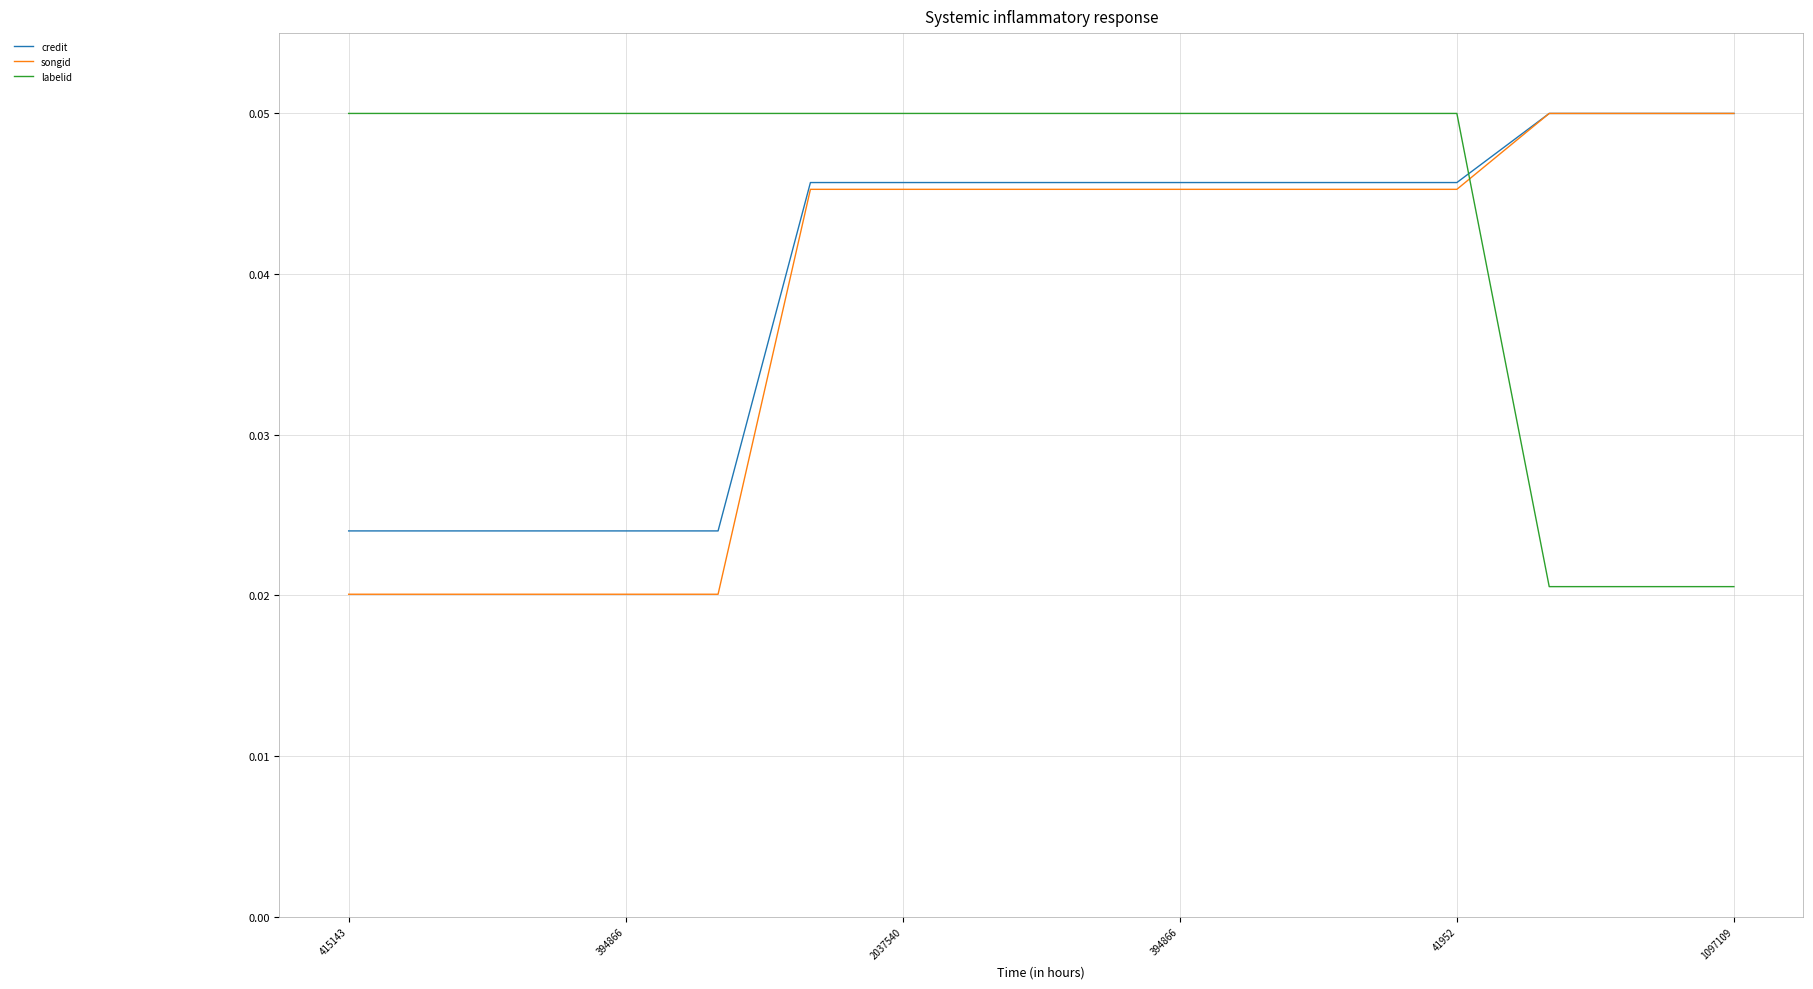

At how many categories does at least one series exceed 0?

16